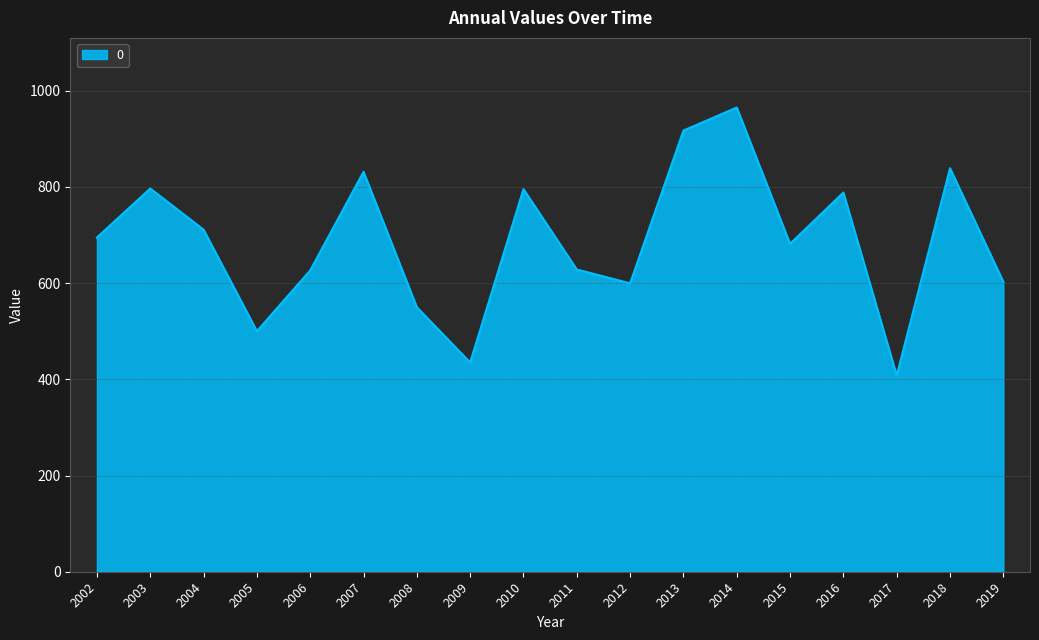

What is the average value?

687.1